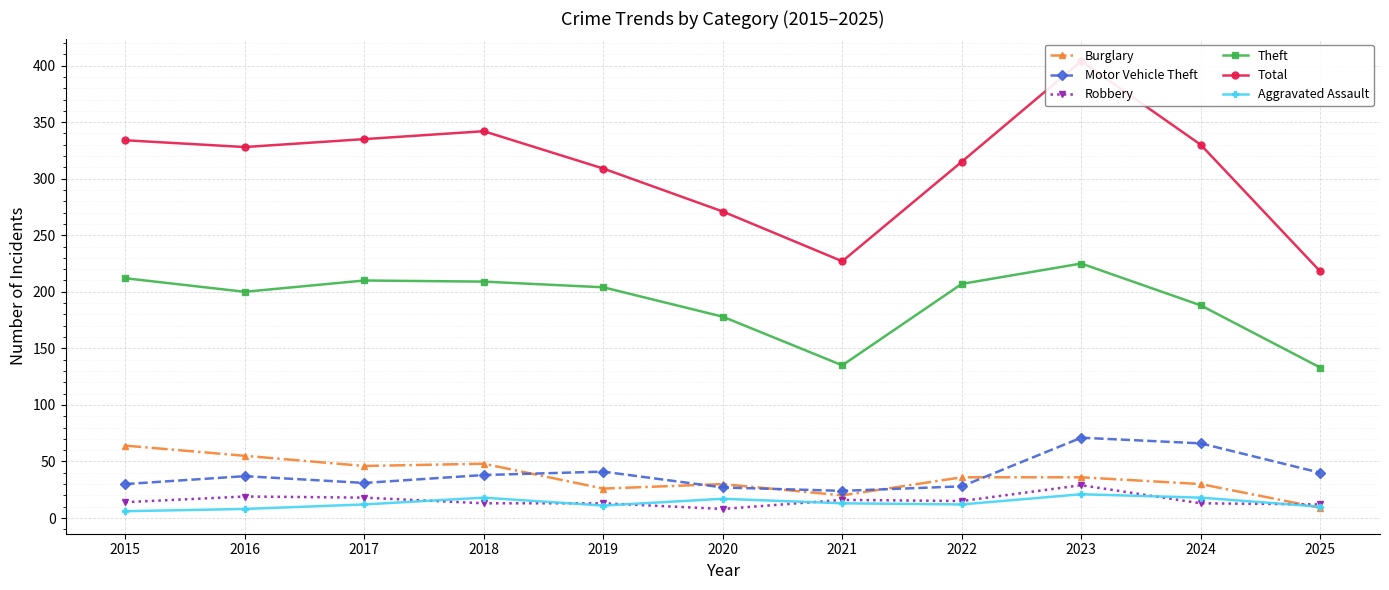

What is the total value across all series at 2024?

645